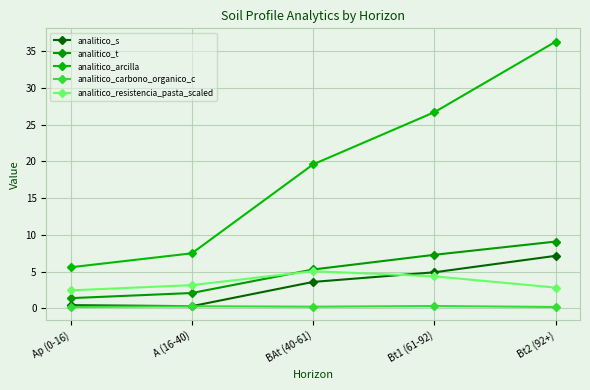

Reading left to right, what are all the values shown in this chart?

analitico_s: 0.5	0.3	3.6	4.9	7.2
analitico_t: 1.4	2.1	5.3	7.3	9.1
analitico_arcilla: 5.6	7.5	19.6	26.7	36.3
analitico_carbono_organico_c: 0.2	0.3	0.2	0.3	0.2
analitico_resistencia_pasta_scaled: 2.5	3.2	5.1	4.4	2.8